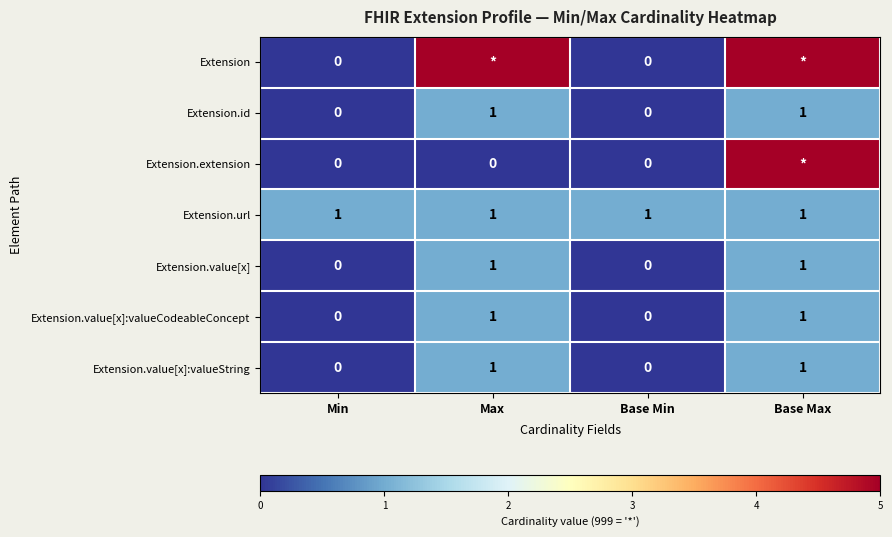

Is it true that Extension.url equals 0 at Base Min?

False